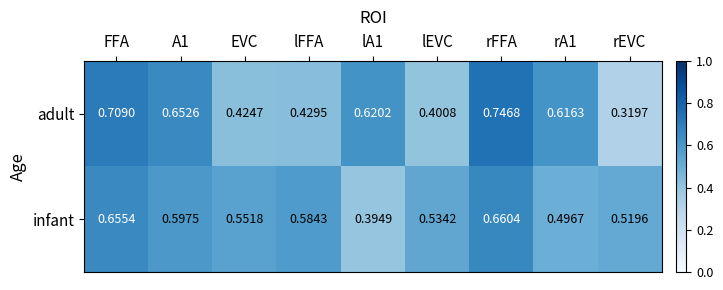

At lA1, list the series in order from largest to smallest.

adult, infant